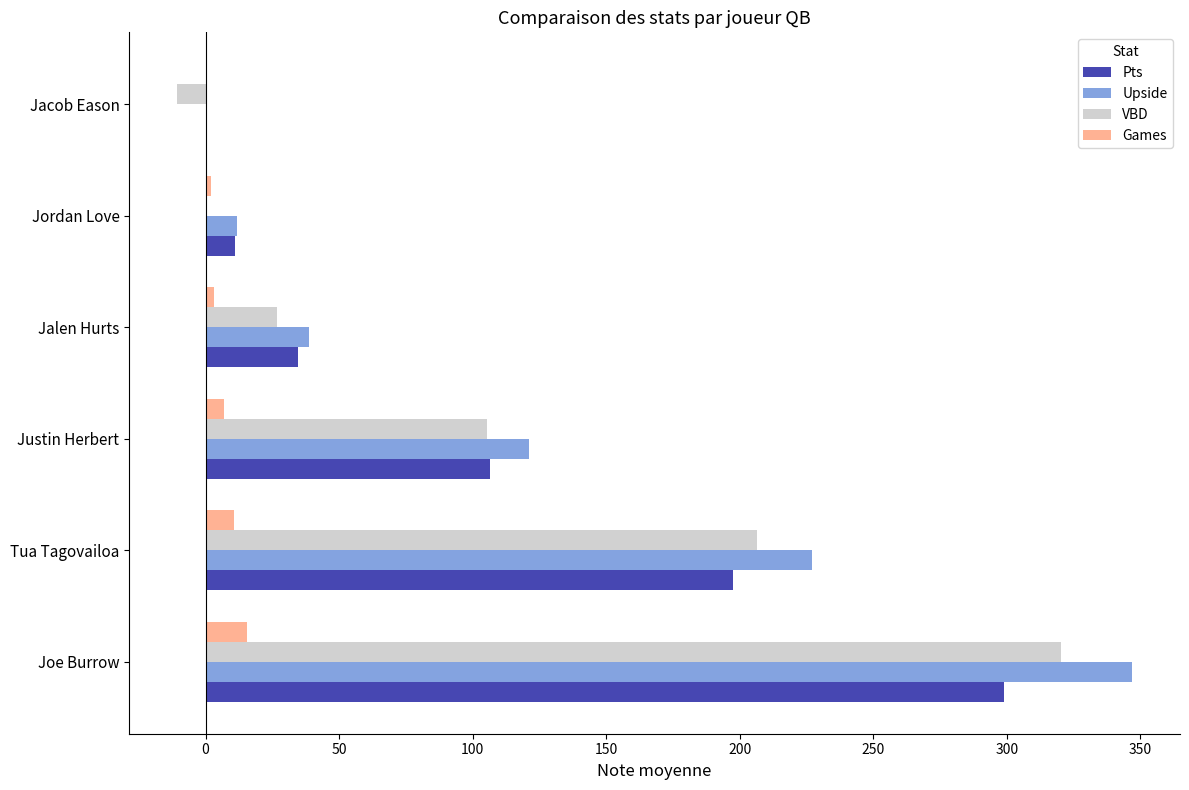

At which category is the sum across all series the highest?

Joe Burrow